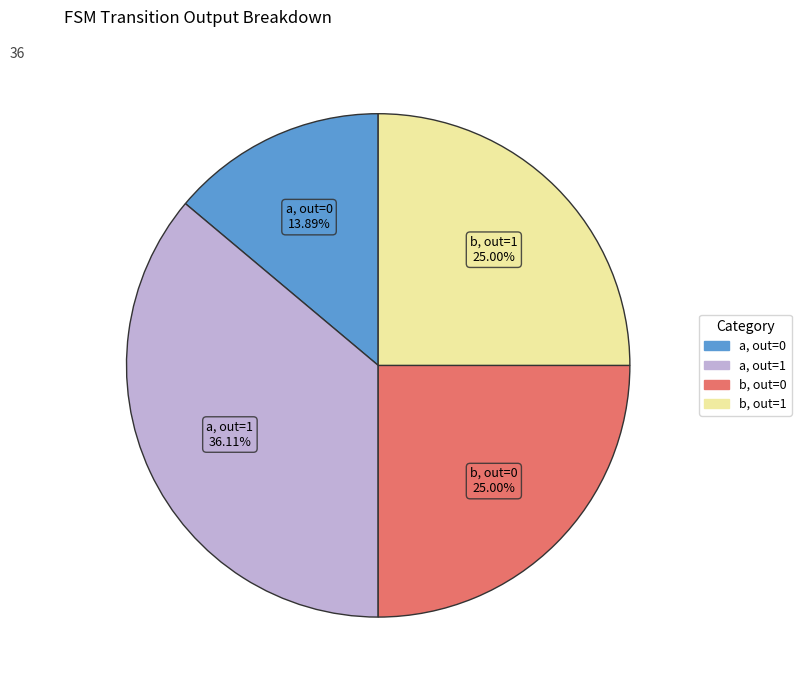

To the nearest percent, what is the average slice percentage?

25%